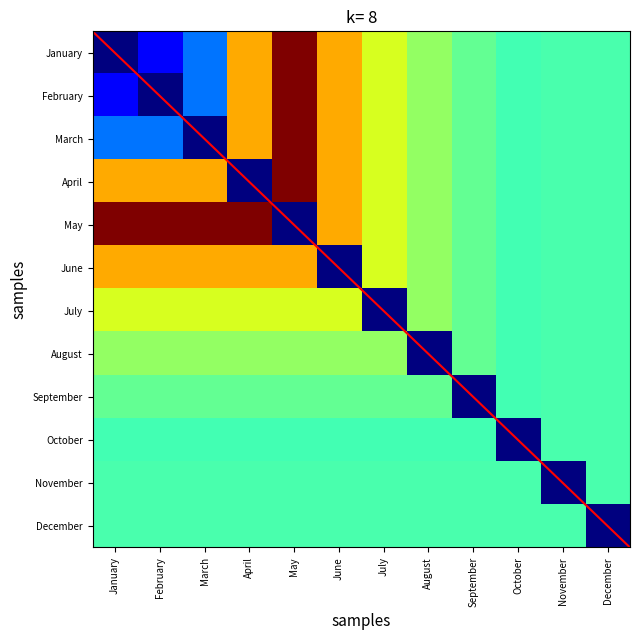

What is the average value of the January series?

31.7